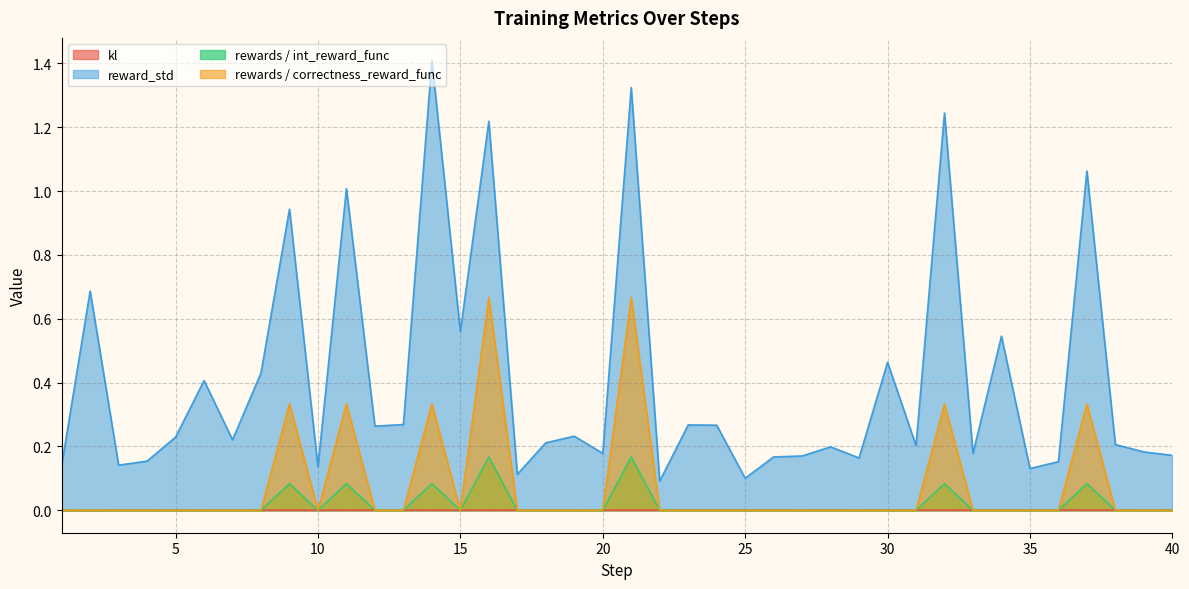

Reading left to right, transcribe all the data shown in this chart.

kl: 0.0	0.0	0.0	0.0	0.0	0.0	0.0	0.0	0.0	0.0	0.0	0.0	0.0	0.0	0.0	0.0	0.0	0.0	0.0	0.0	0.0	0.0	0.0	0.0	0.0	0.0	0.0	0.0	0.0	0.0	0.0	0.0	0.0	0.0	0.0	0.0	0.0	0.0	0.0	0.0
reward_std: 0.1	0.7	0.1	0.2	0.2	0.4	0.2	0.4	0.9	0.1	1.0	0.3	0.3	1.4	0.6	1.2	0.1	0.2	0.2	0.2	1.3	0.1	0.3	0.3	0.1	0.2	0.2	0.2	0.2	0.5	0.2	1.2	0.2	0.5	0.1	0.2	1.1	0.2	0.2	0.2
rewards / int_reward_func: 0.0	0.0	0.0	0.0	0.0	0.0	0.0	0.0	0.1	0.0	0.1	0.0	0.0	0.1	0.0	0.2	0.0	0.0	0.0	0.0	0.2	0.0	0.0	0.0	0.0	0.0	0.0	0.0	0.0	0.0	0.0	0.1	0.0	0.0	0.0	0.0	0.1	0.0	0.0	0.0
rewards / correctness_reward_func: 0.0	0.0	0.0	0.0	0.0	0.0	0.0	0.0	0.3	0.0	0.3	0.0	0.0	0.3	0.0	0.7	0.0	0.0	0.0	0.0	0.7	0.0	0.0	0.0	0.0	0.0	0.0	0.0	0.0	0.0	0.0	0.3	0.0	0.0	0.0	0.0	0.3	0.0	0.0	0.0